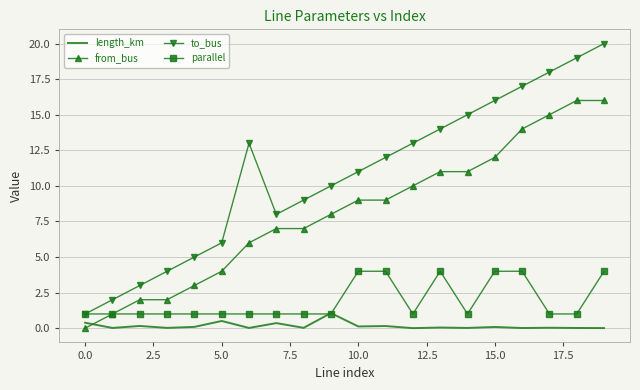

Which series ends up on top after the final intersection of from_bus and length_km?

from_bus